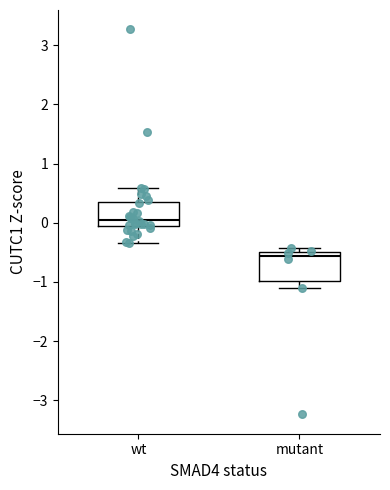

Reading left to right, read every box against the y-axis: the position of its median line, the range the box covers, and the ends of its whiskers. The values are not printed on the chart, so give them approximately, as read against the axis.

wt: median 0.1, box -0.1 to 0.4, whiskers -0.3 to 0.6
mutant: median -0.6, box -1.0 to -0.5, whiskers -1.1 to -0.4